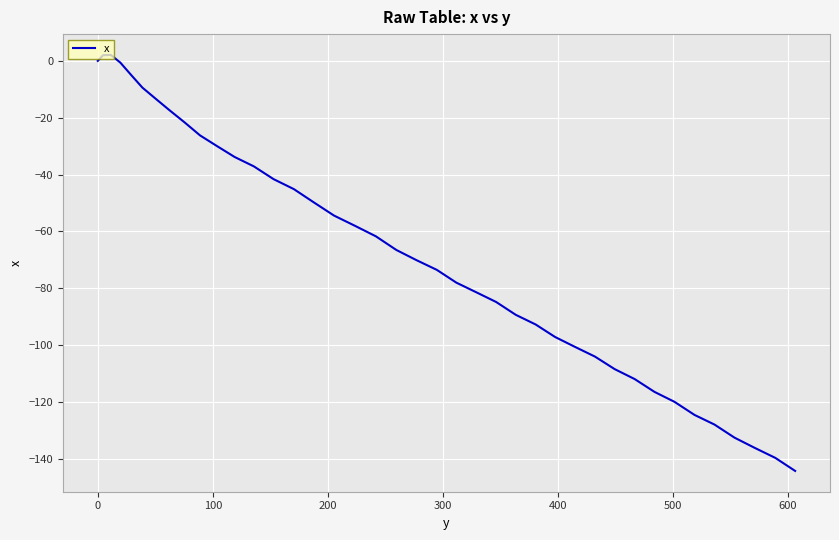

What is the difference between the maximum and minimum values?

146.3